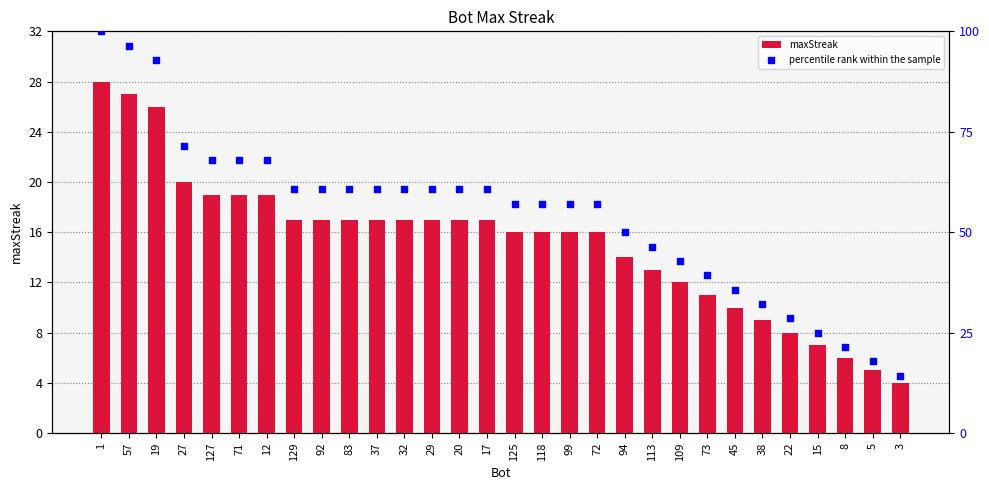

Which series has the widest spread of Y values?

percentile rank within the sample